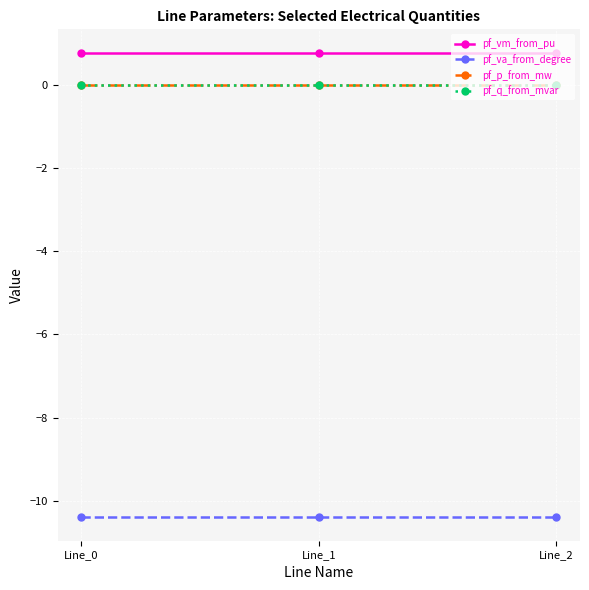

What are all the series names shown in the legend?

pf_vm_from_pu, pf_va_from_degree, pf_p_from_mw, pf_q_from_mvar